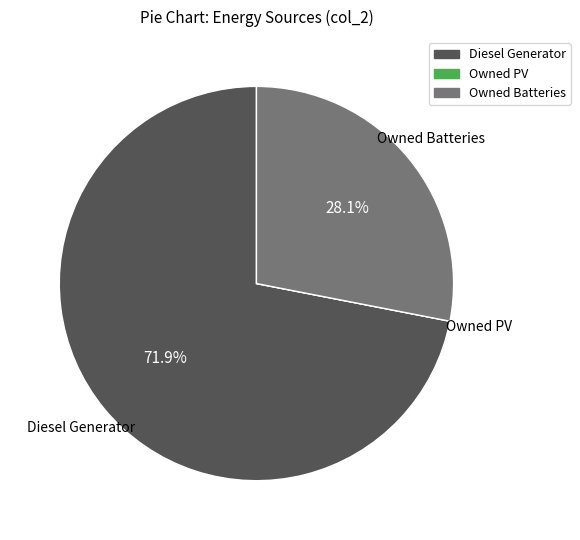

What percentage is the Owned Batteries slice, to the nearest percent?

28%